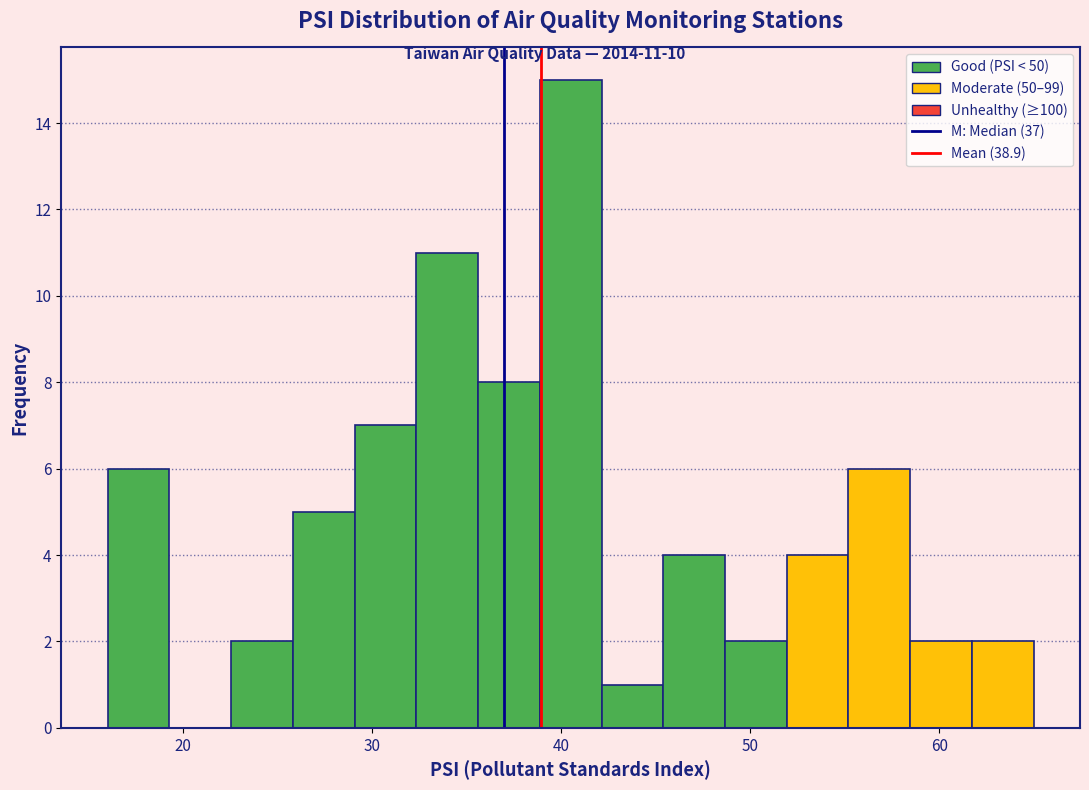

Read against the x-axis, roughly where is the centre of the tallest bar?

41